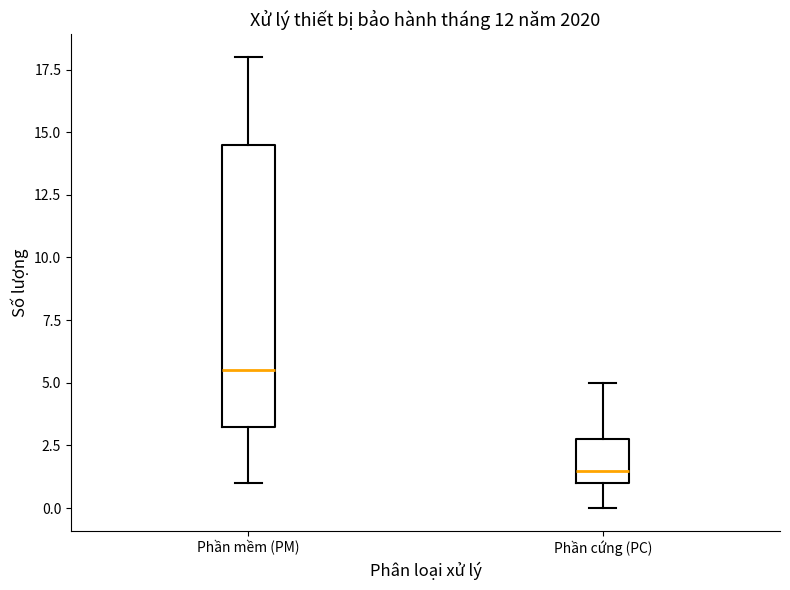

Reading left to right, transcribe this box plot: for each box, give where its median line is, the range the box spans, and where its two whiskers end, as read against the y-axis. The values are not printed on the chart, so give them approximately, as read against the axis.

Phần mềm (PM): median 5.5, box 3.5 to 14.5, whiskers 1.0 to 18.0
Phần cứng (PC): median 1.5, box 1.0 to 3.0, whiskers 0.0 to 5.0